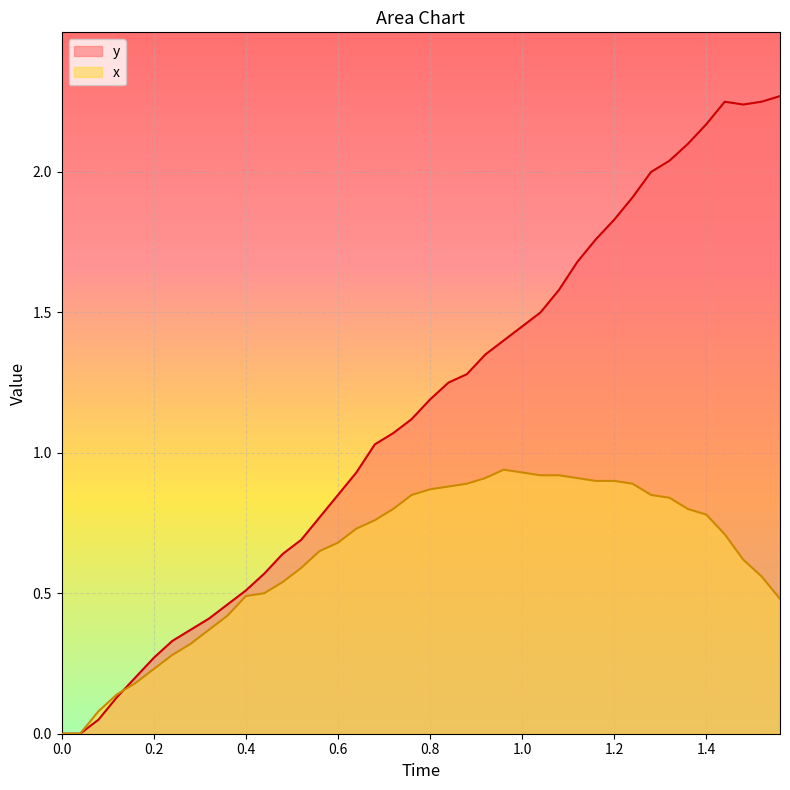

Which series has the largest total across all categories?

y